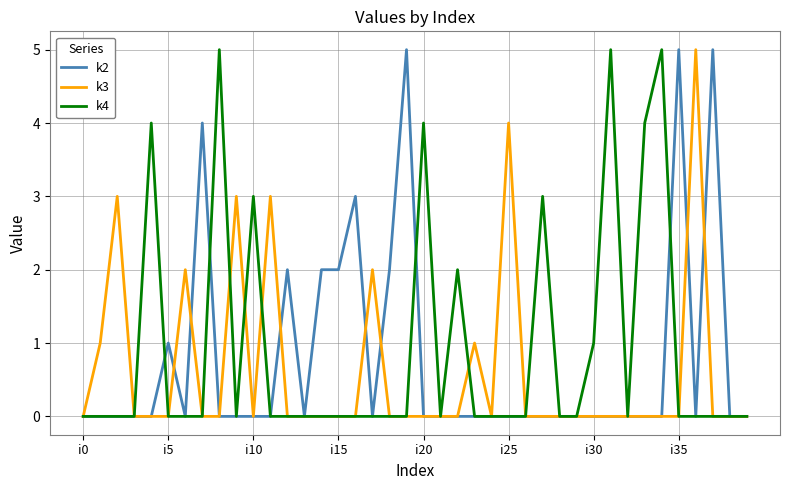

What are all the series names shown in the legend?

k2, k3, k4